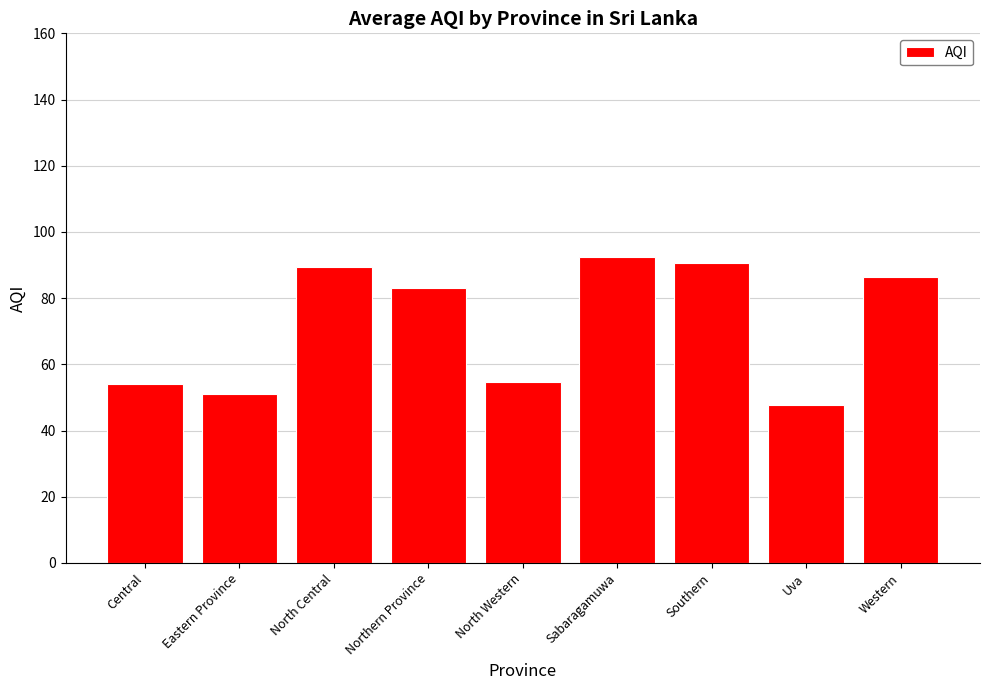

What is the average value?

72.2